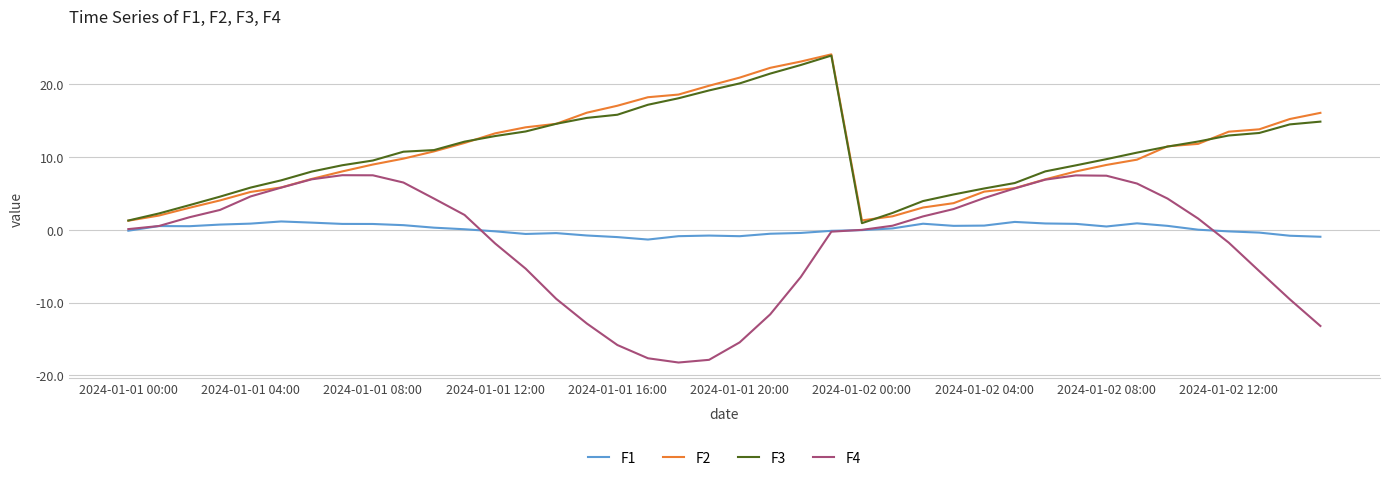

Which series has the largest range (max minus min)?

F4